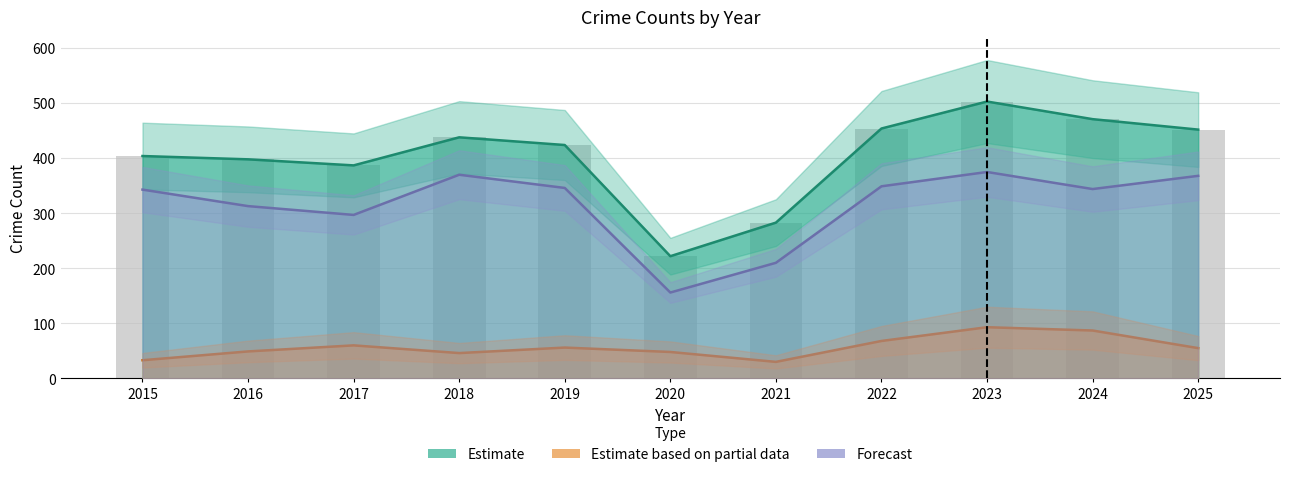

True or false: Total has a value of 424 at 2019.

True